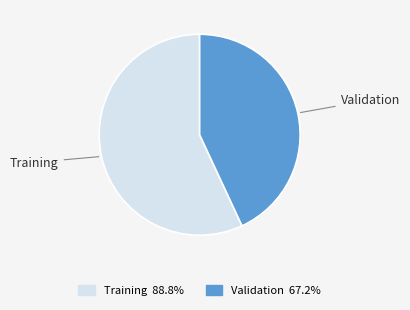

Which has a higher value, Training or Validation?

Training